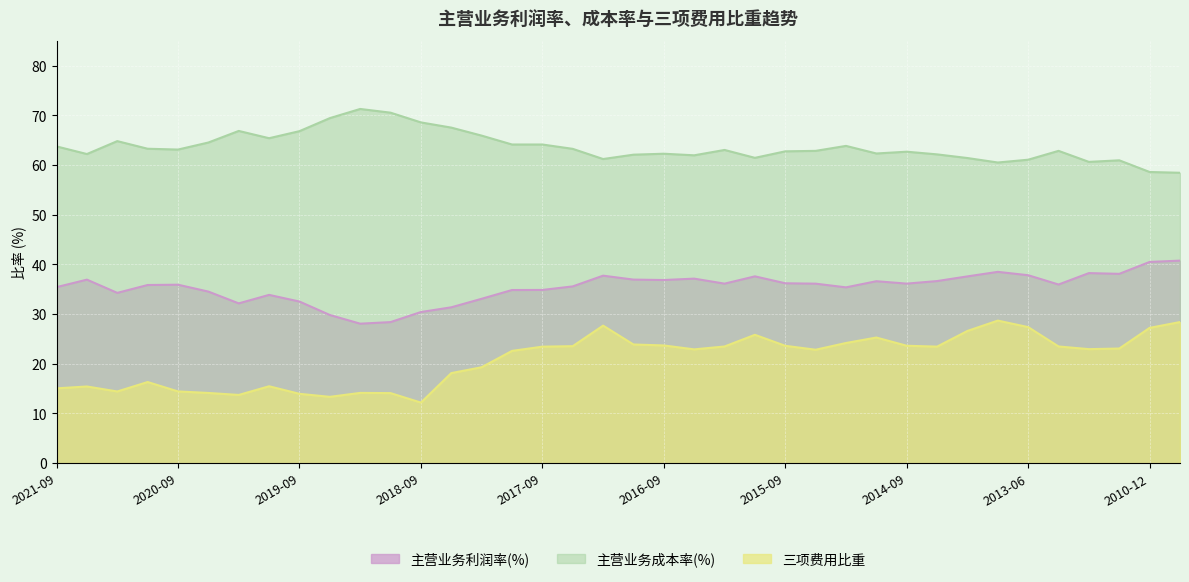

True or false: 三项费用比重 has more than 1 interior local peaks.

True